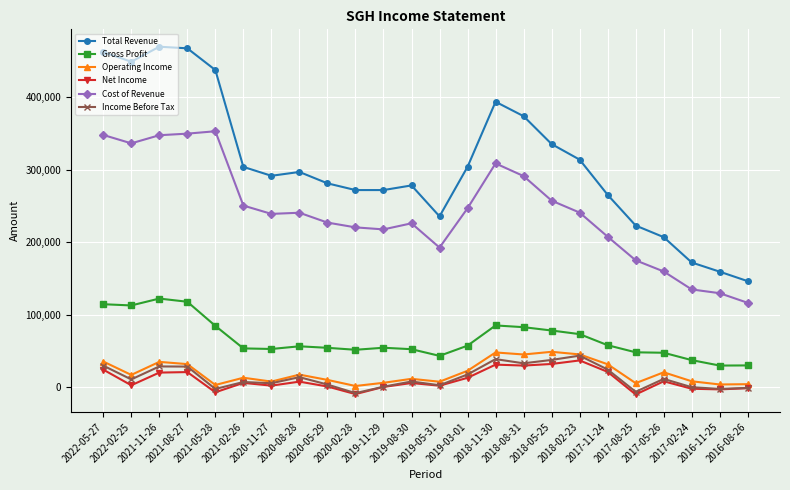

Does the chart display data point markers on the line(s)?

Yes